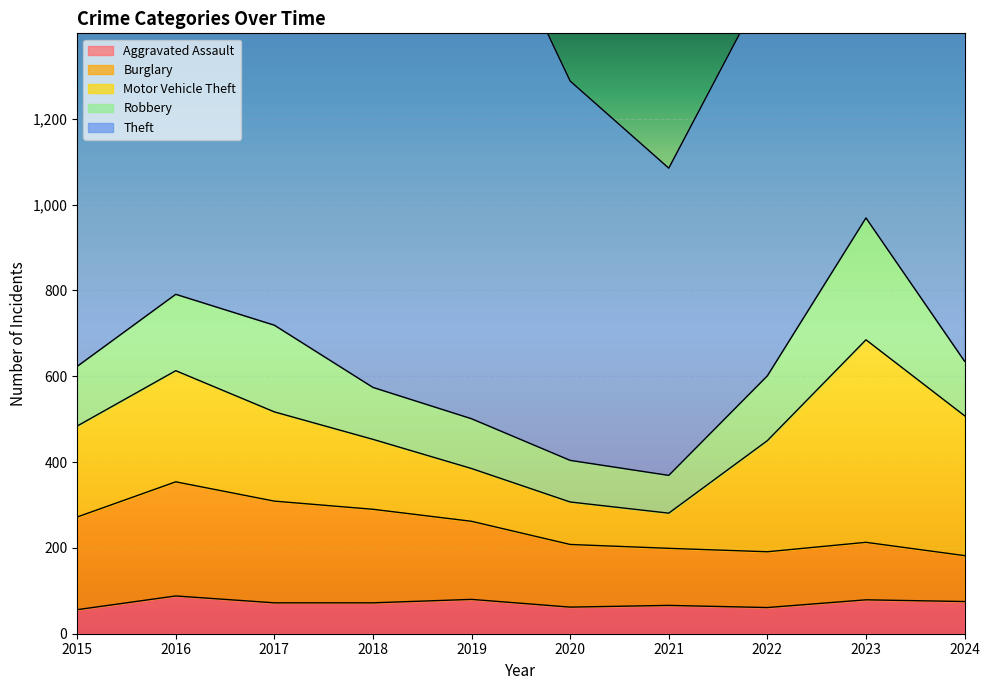

The value of Burglary at 2016 is 266. True or false?

True